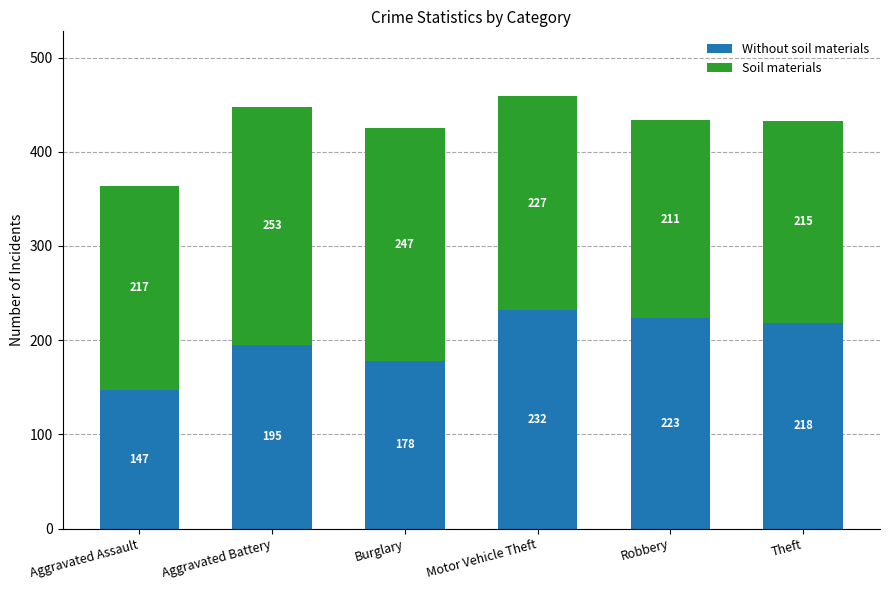

Reading left to right, what are the values for Without soil materials?

Aggravated Assault=147	Aggravated Battery=195	Burglary=178	Motor Vehicle Theft=232	Robbery=223	Theft=218